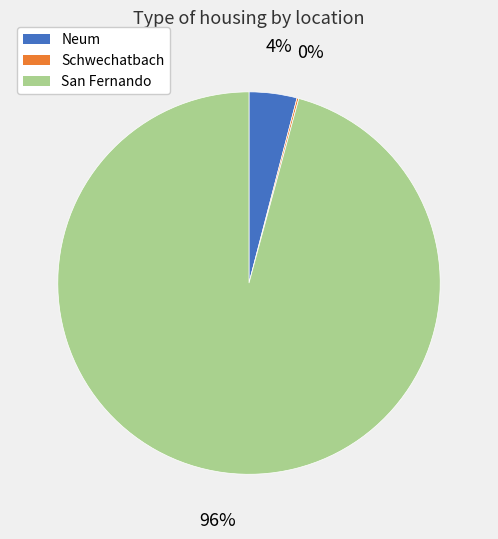

What is the largest slice in the pie chart?

San Fernando